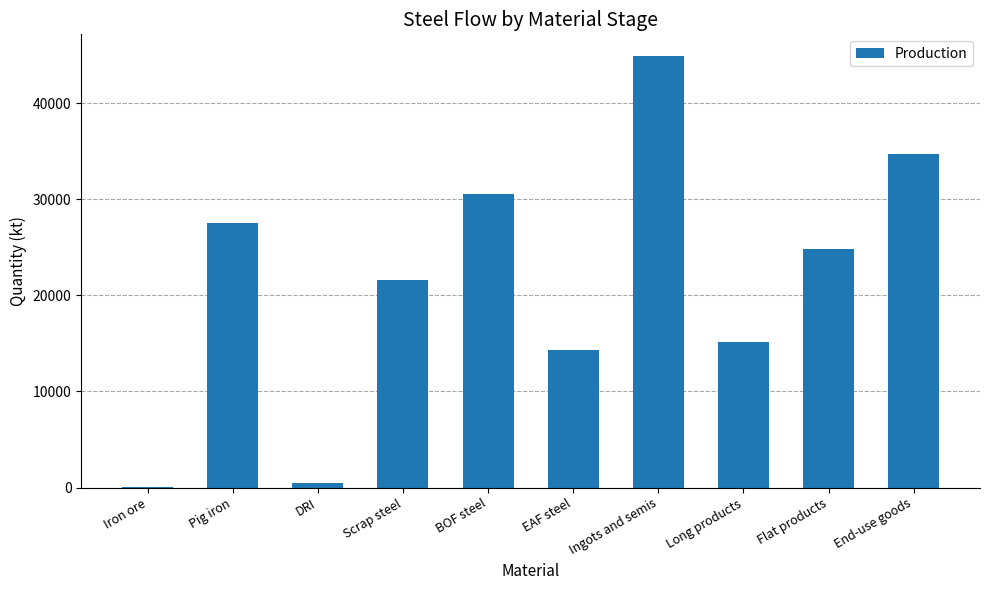

Are the bars horizontal?

No